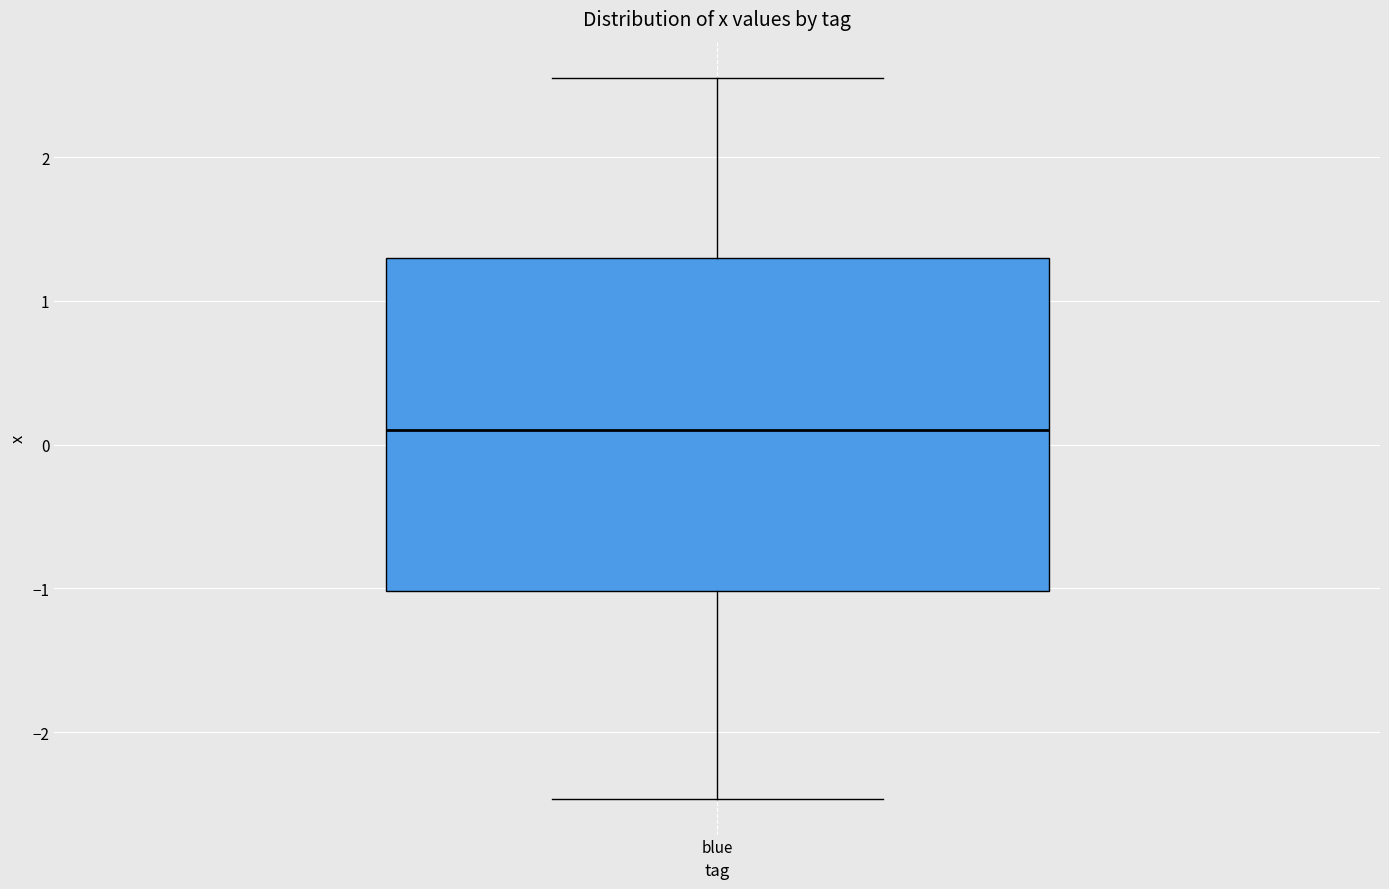

Transcribe this box plot: give where the median line is, the range the box spans, and where the two whiskers end, as read against the y-axis. The values are not printed on the chart, so give them approximately, as read against the axis.

median 0.1, box -1.0 to 1.3, whiskers -2.5 to 2.6